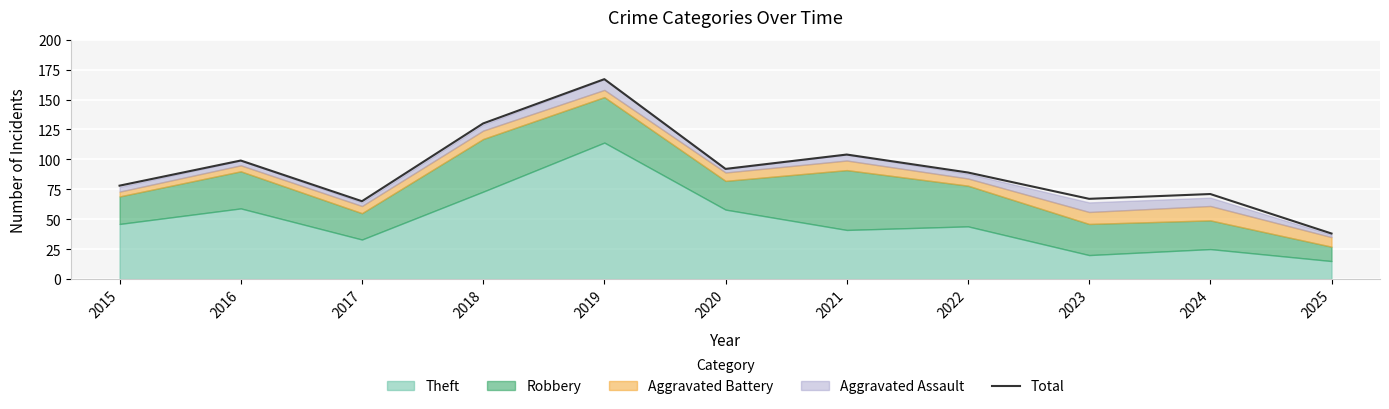

The value at 2017 is 36. True or false?

False